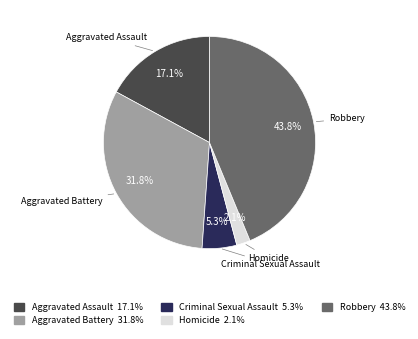

Does Robbery represent more than half of the total?

No